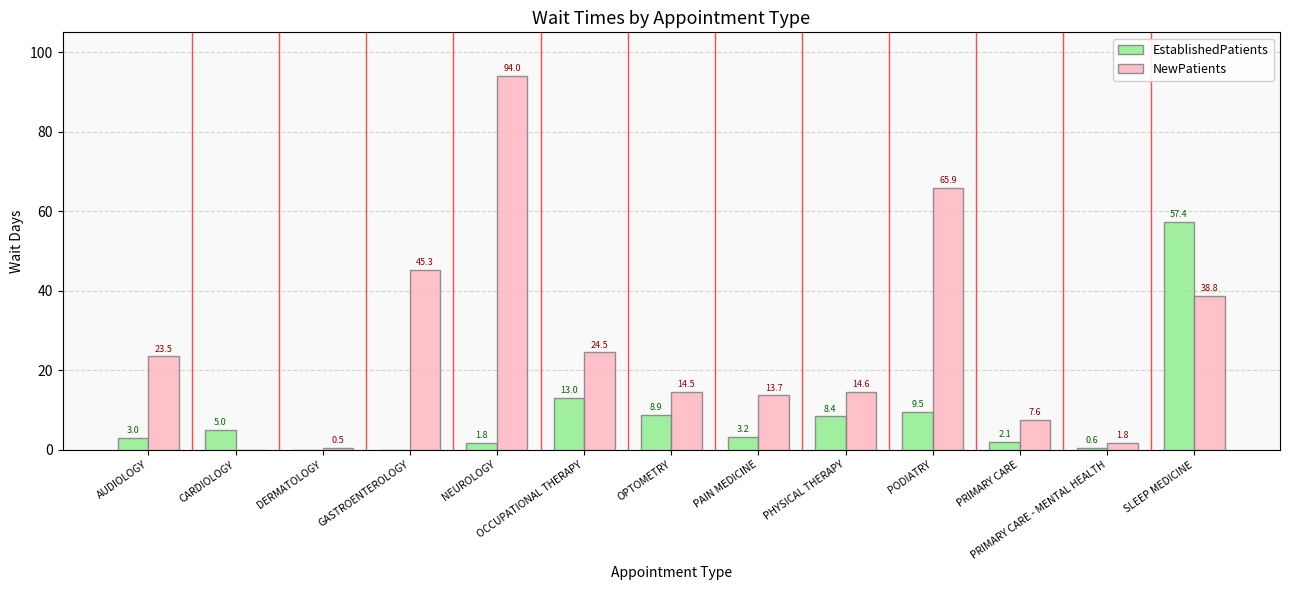

The value of EstablishedPatients at DERMATOLOGY is -30.4. True or false?

False